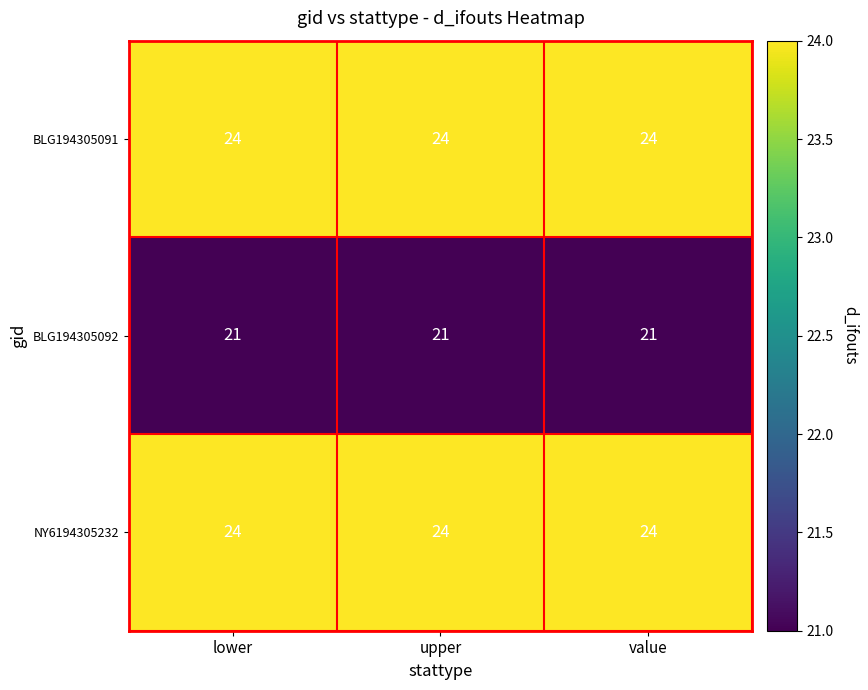

At how many categories does at least one series exceed 22?

3